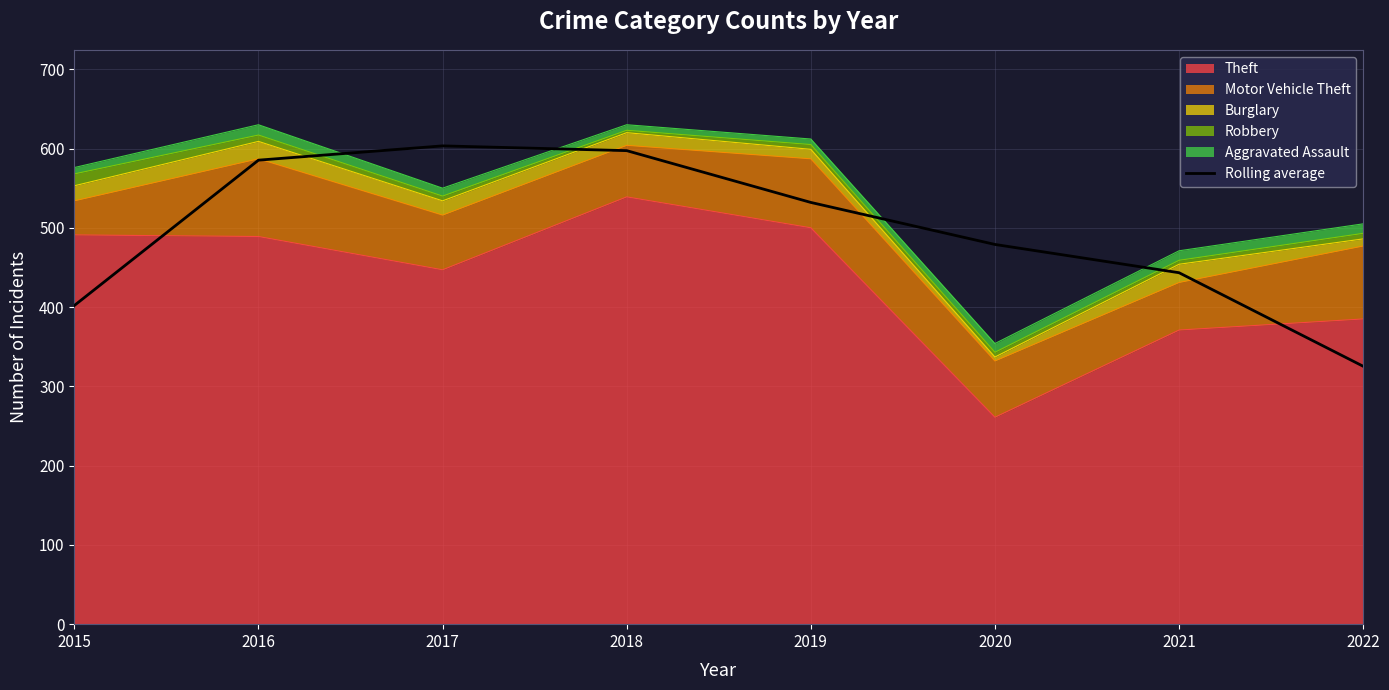

True or false: the data shows 402.0 at 2015.

True